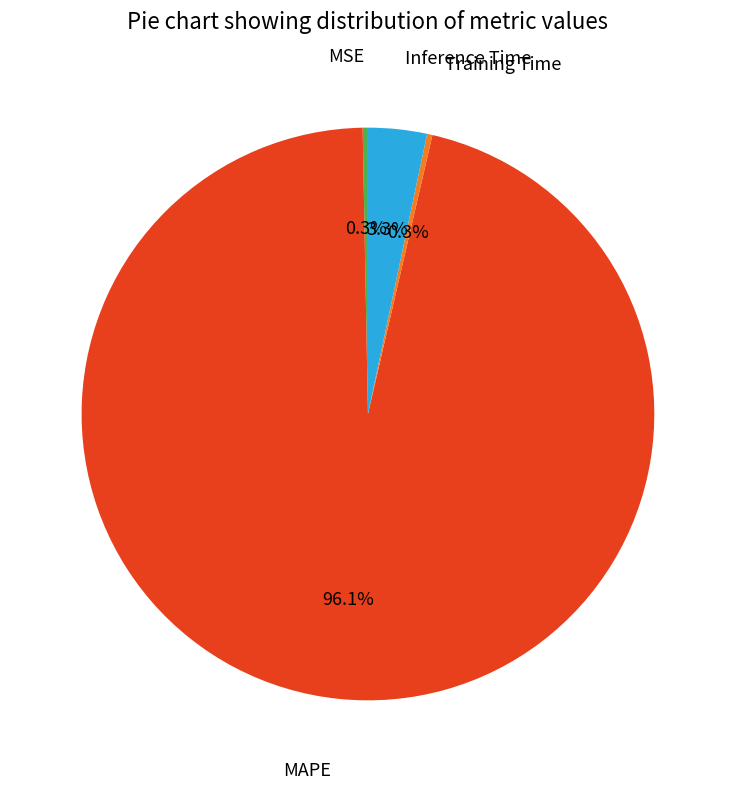

To the nearest percent, what is the difference between the largest and smallest slice percentages?

96%